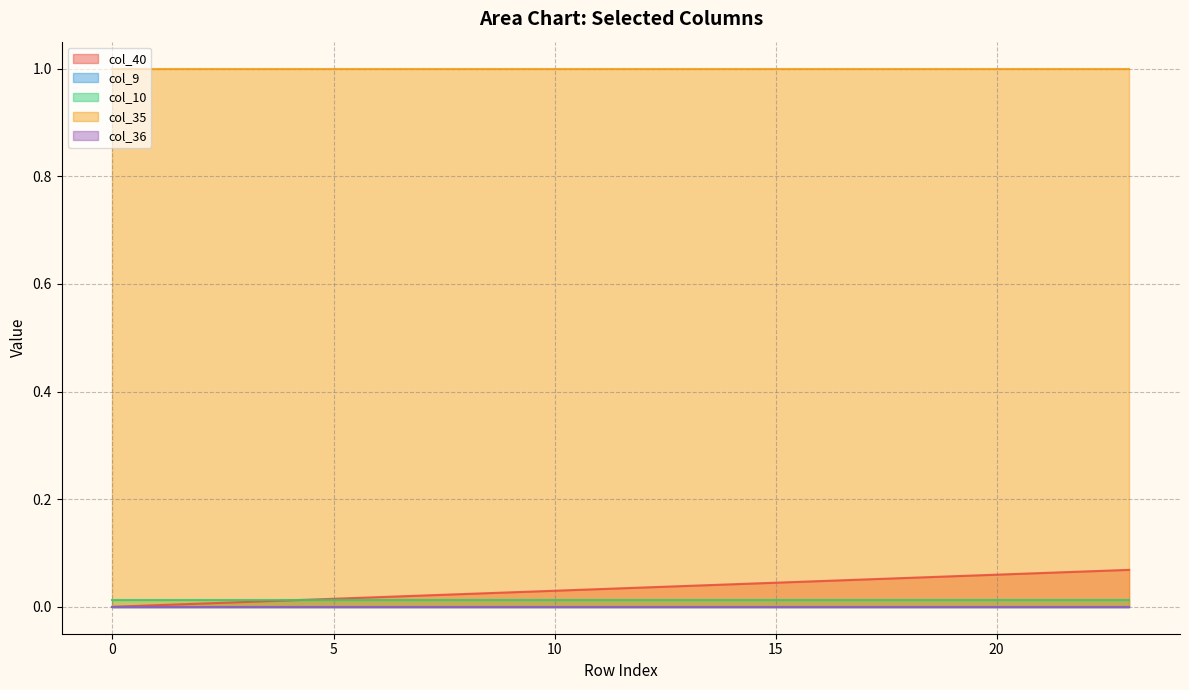

What is the value of the col_35 point at the 10th from the left?

1.0